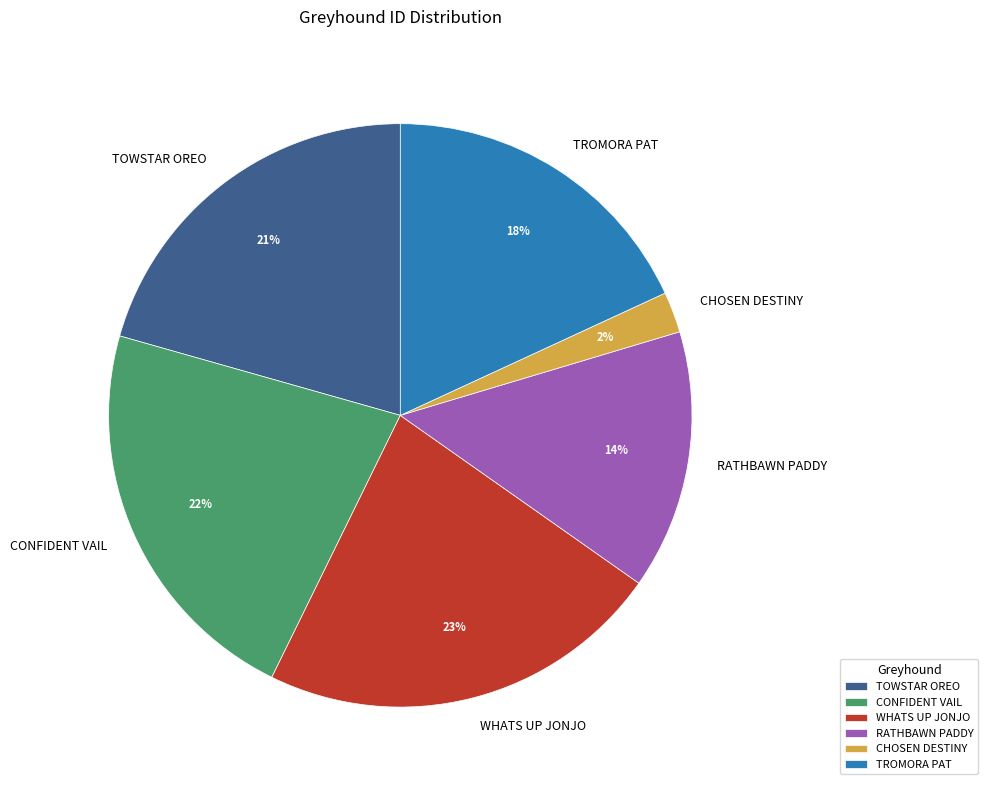

What is the smallest slice in the pie chart?

CHOSEN DESTINY